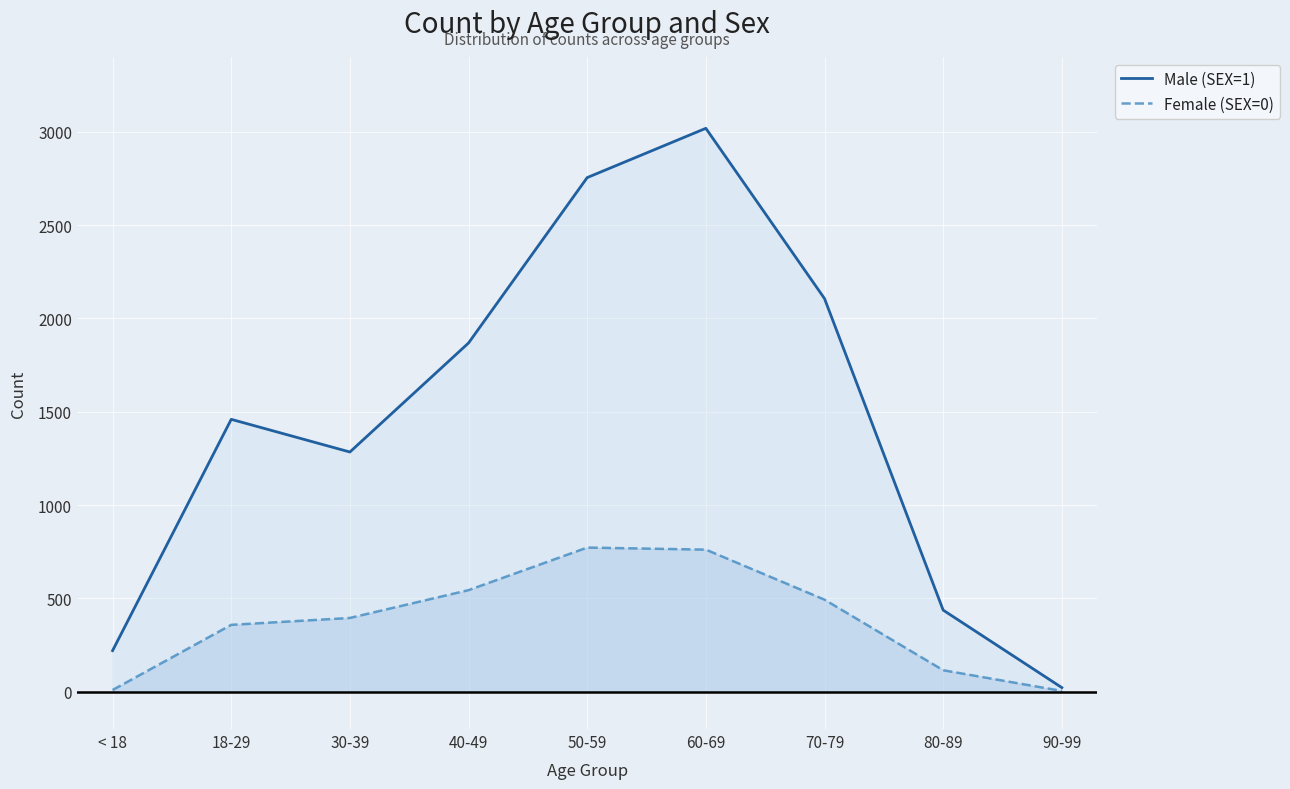

What is the average value of the Female (SEX=0) series?

383